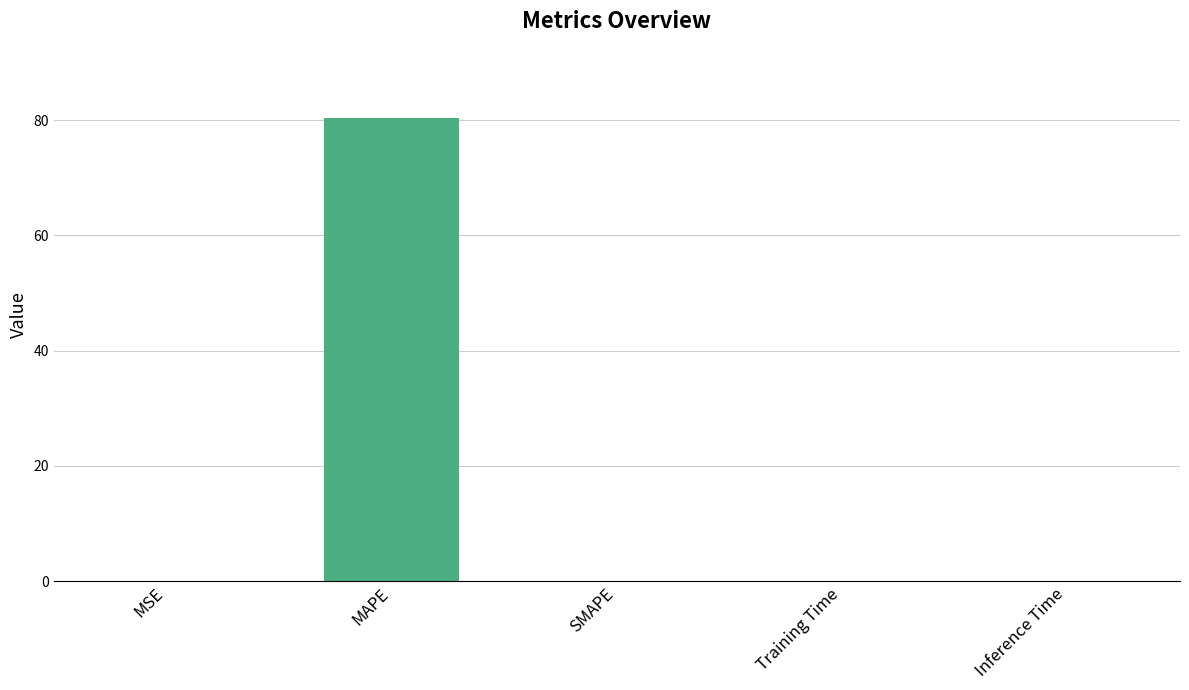

What is the maximum value shown in the chart?

80.4